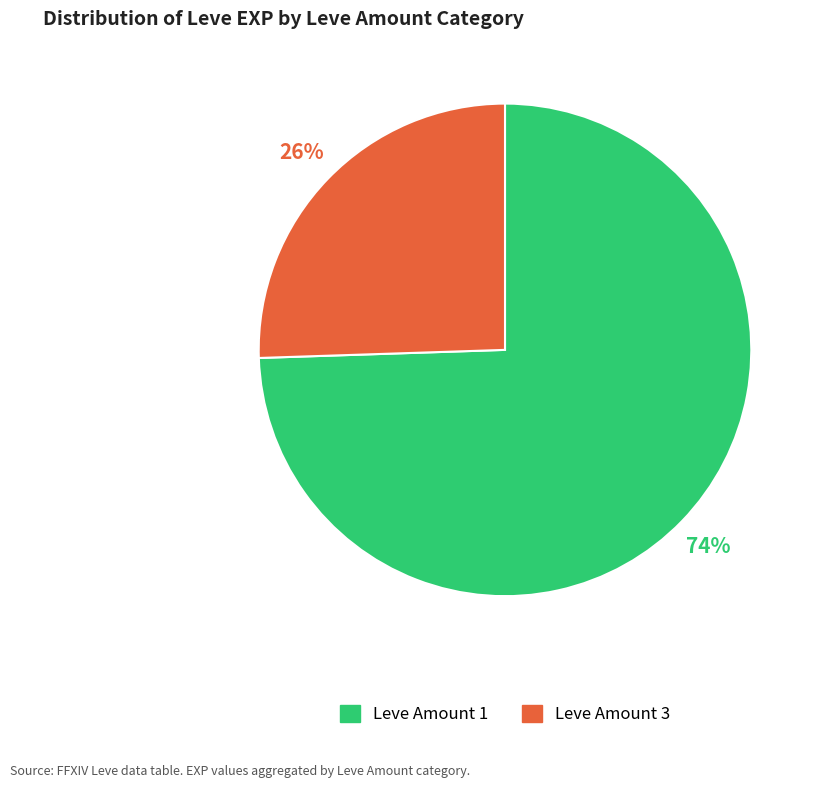

Is it true that Leve Amount 3 is 26% of the pie?

True